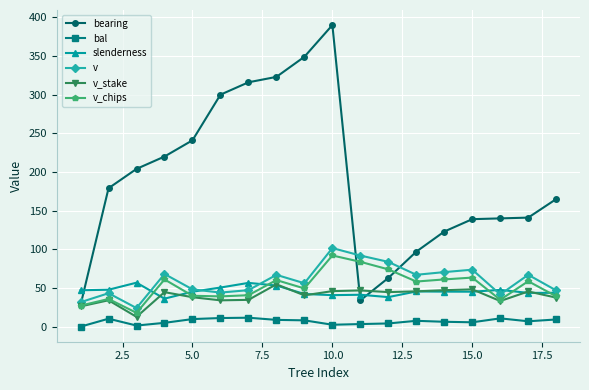

Which series has the largest total across all categories?

bearing